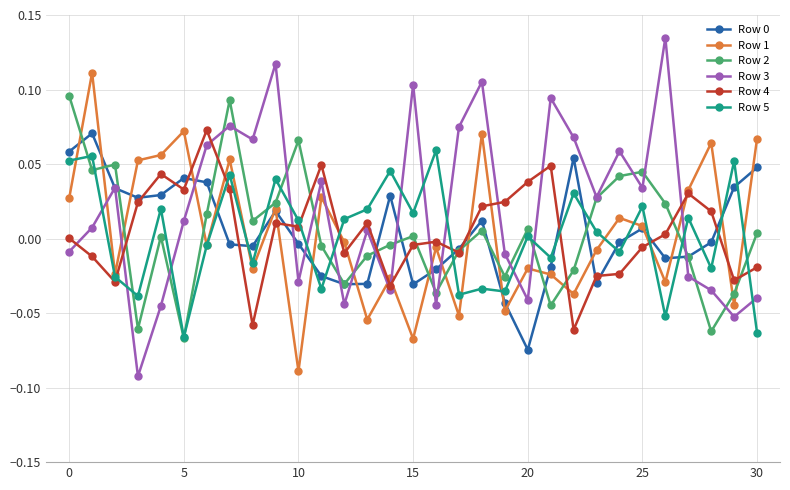

How many times do Row 3 and Row 1 cross each other?

12